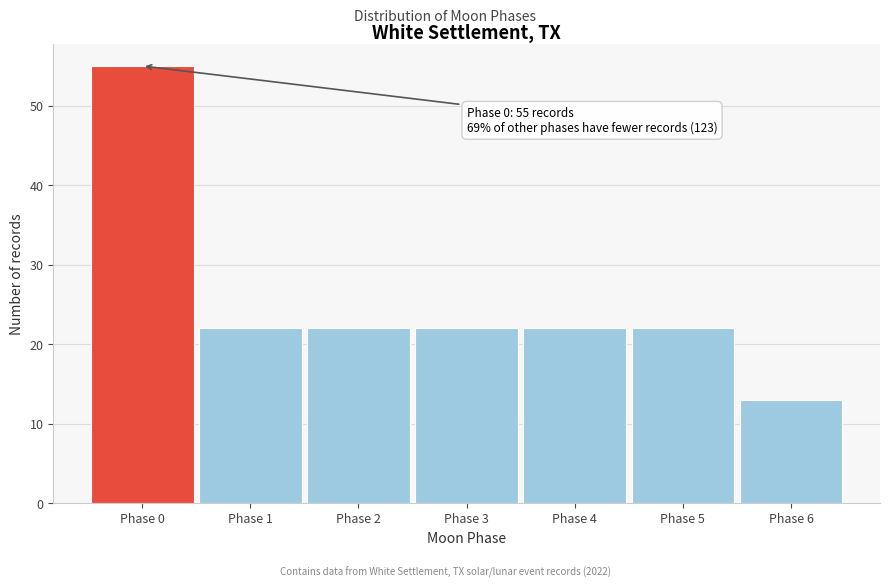

Reading left to right, transcribe all the data shown in this chart.

55	22	22	22	22	22	13